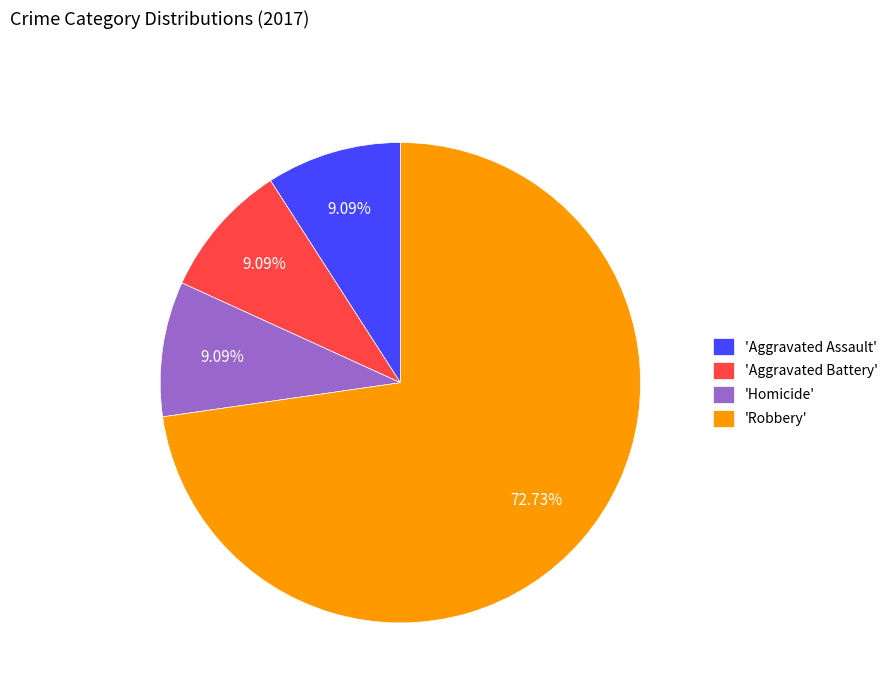

Which has a higher value, 'Homicide' or 'Robbery'?

'Robbery'